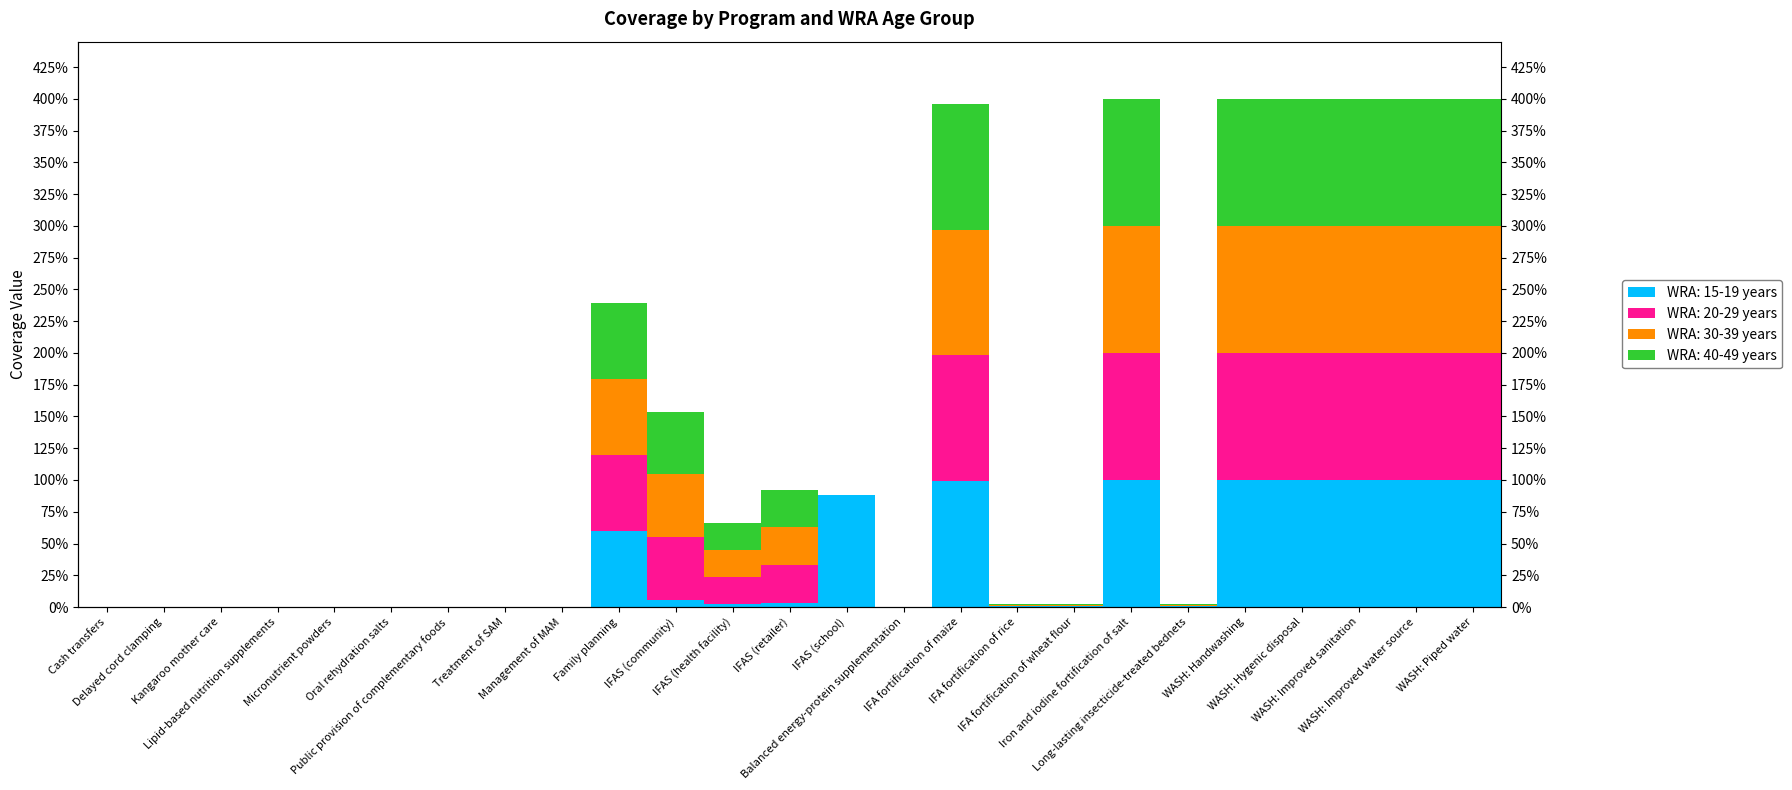

How many groups of bars are there?

25